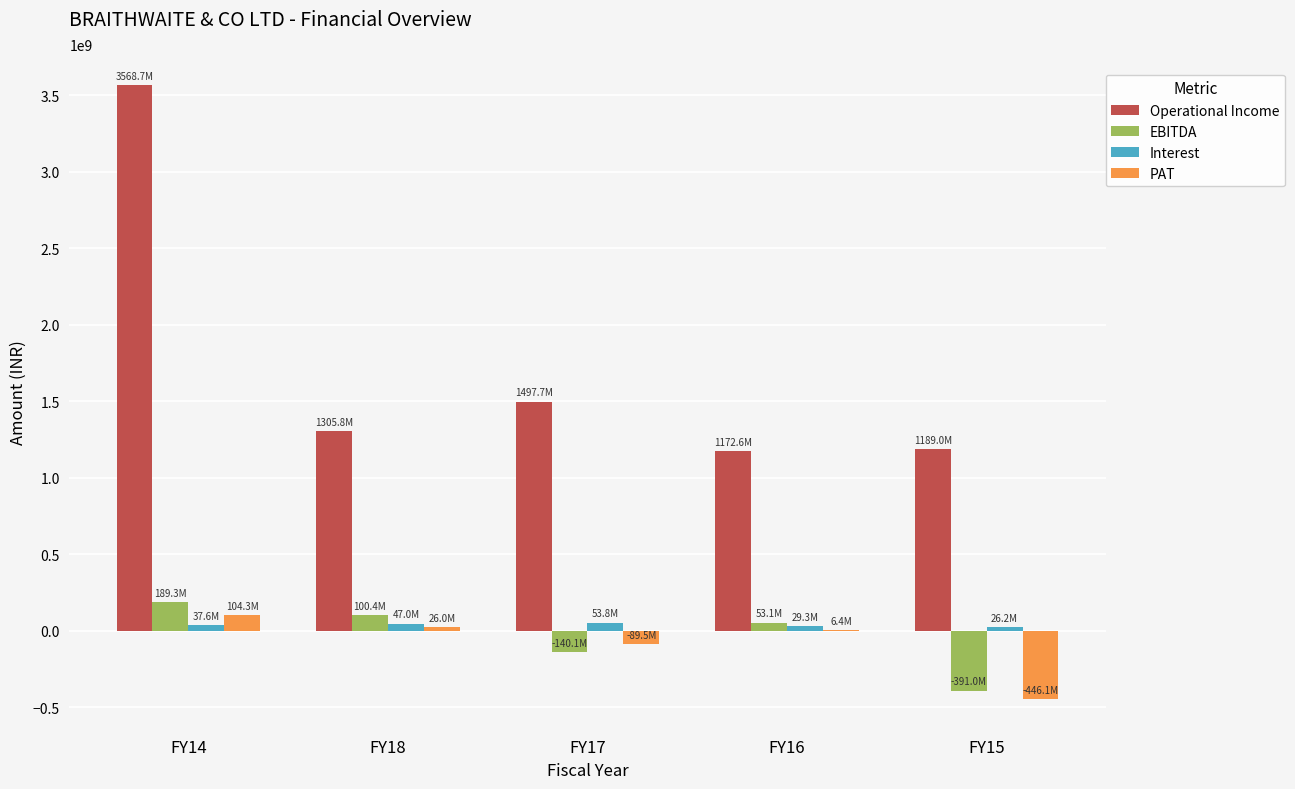

Which series has the largest total across all categories?

Operational Income